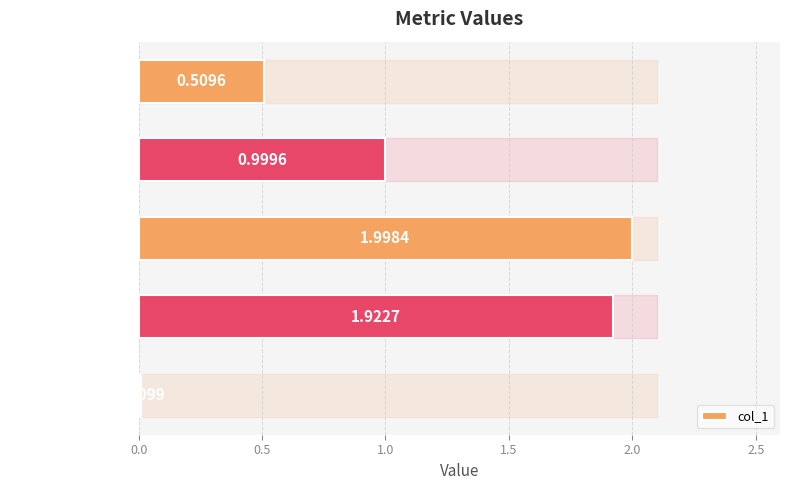

What is the label of the 3rd bar from the bottom?

SMAPE